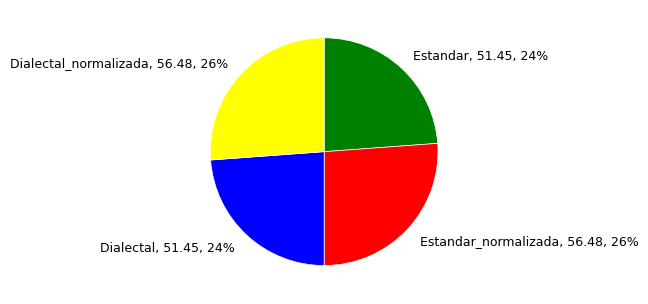

Is it true that Dialectal, 51.45, 24% is 18% of the pie?

False